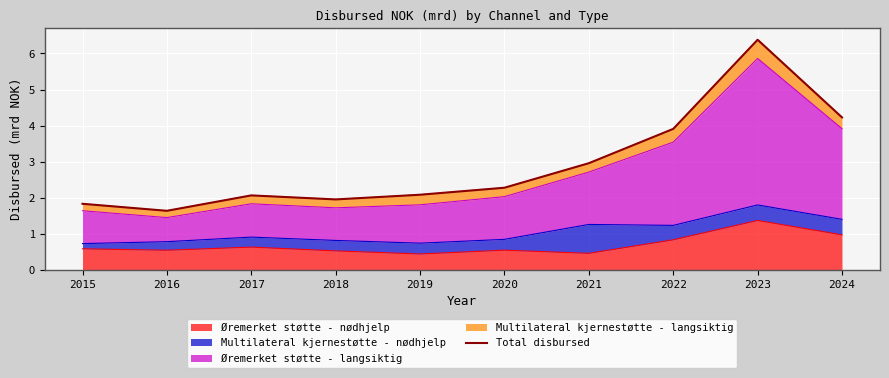

What is the change in value from 2018 to 2022?

+2.0